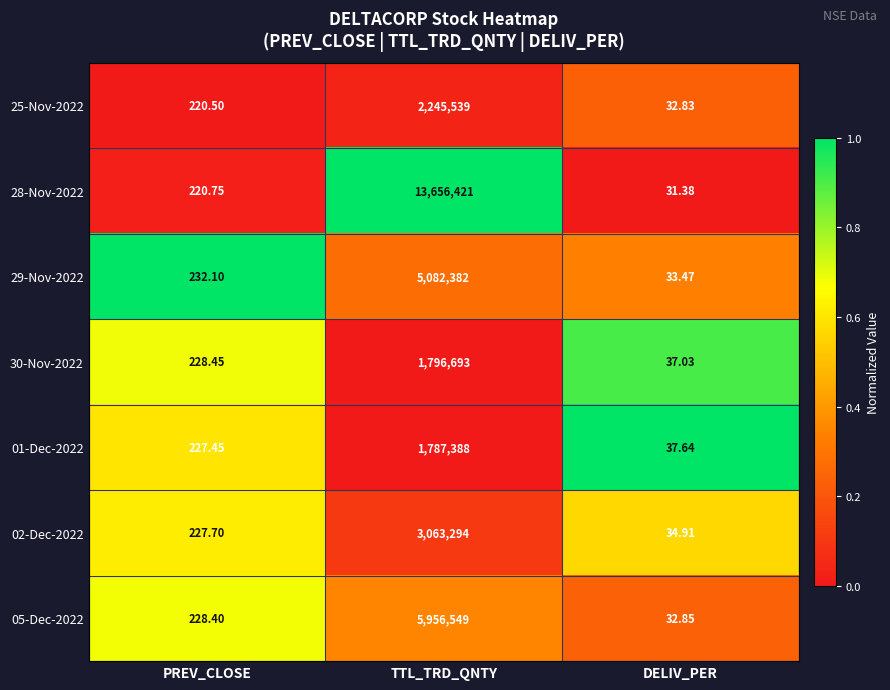

Is the value of 28-Nov-2022 at DELIV_PER greater than the value of 29-Nov-2022 at PREV_CLOSE?

No